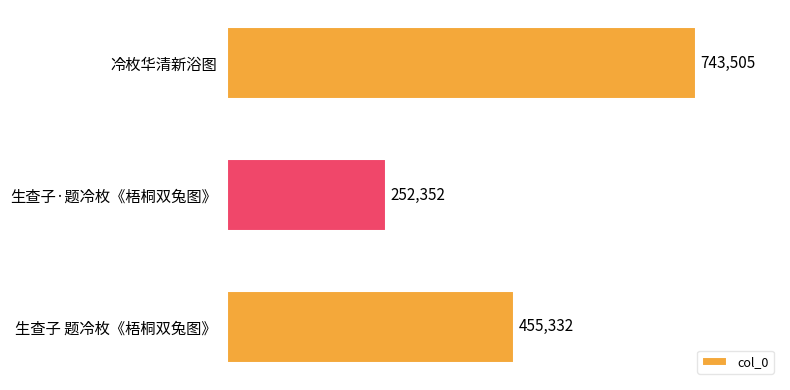

Reading bottom to top, transcribe all the data shown in this chart.

生查子 题冷枚《梧桐双兔图》=455332	生查子·题冷枚《梧桐双兔图》=252352	冷枚华清新浴图=743505